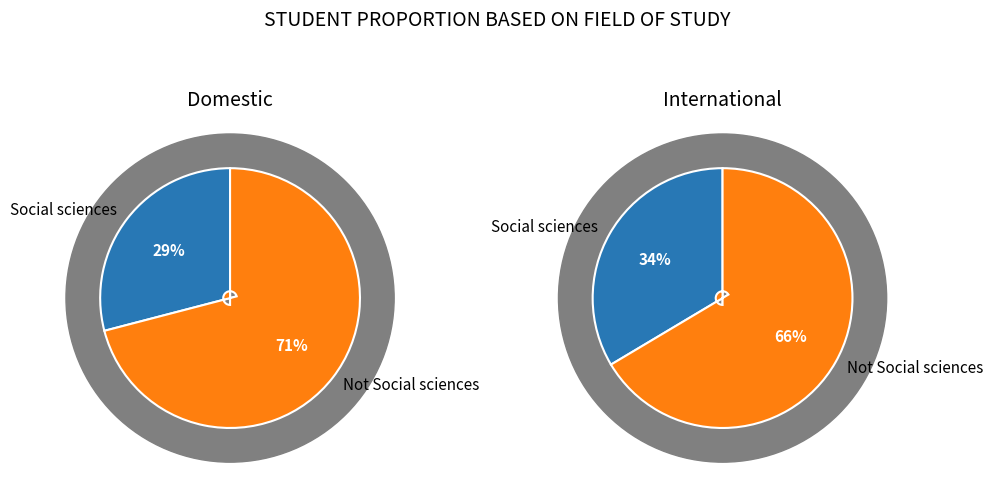

To the nearest percent, what percentage of the pie is Social sciences?

34%